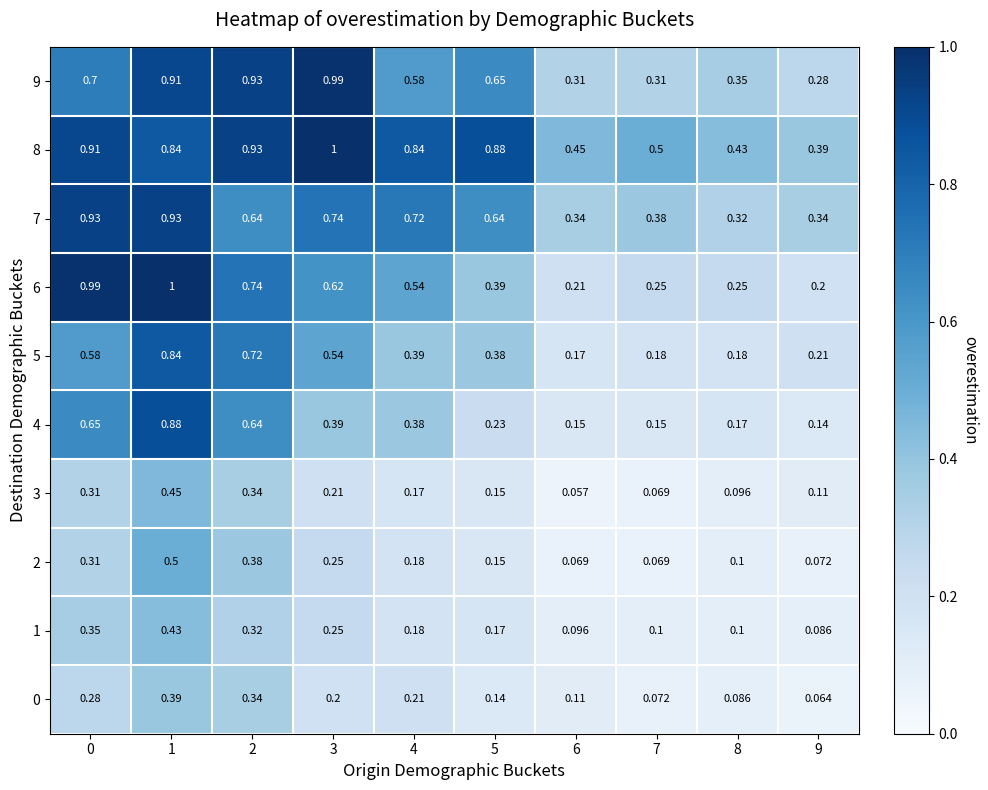

Which series has the largest total across all categories?

8